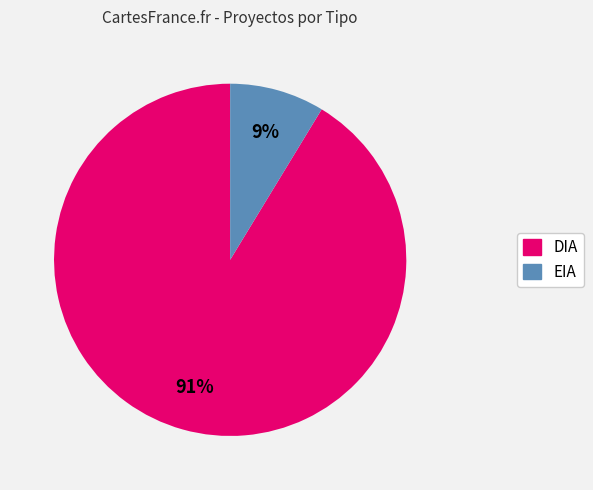

Combined, do EIA and DIA account for over 50%?

Yes